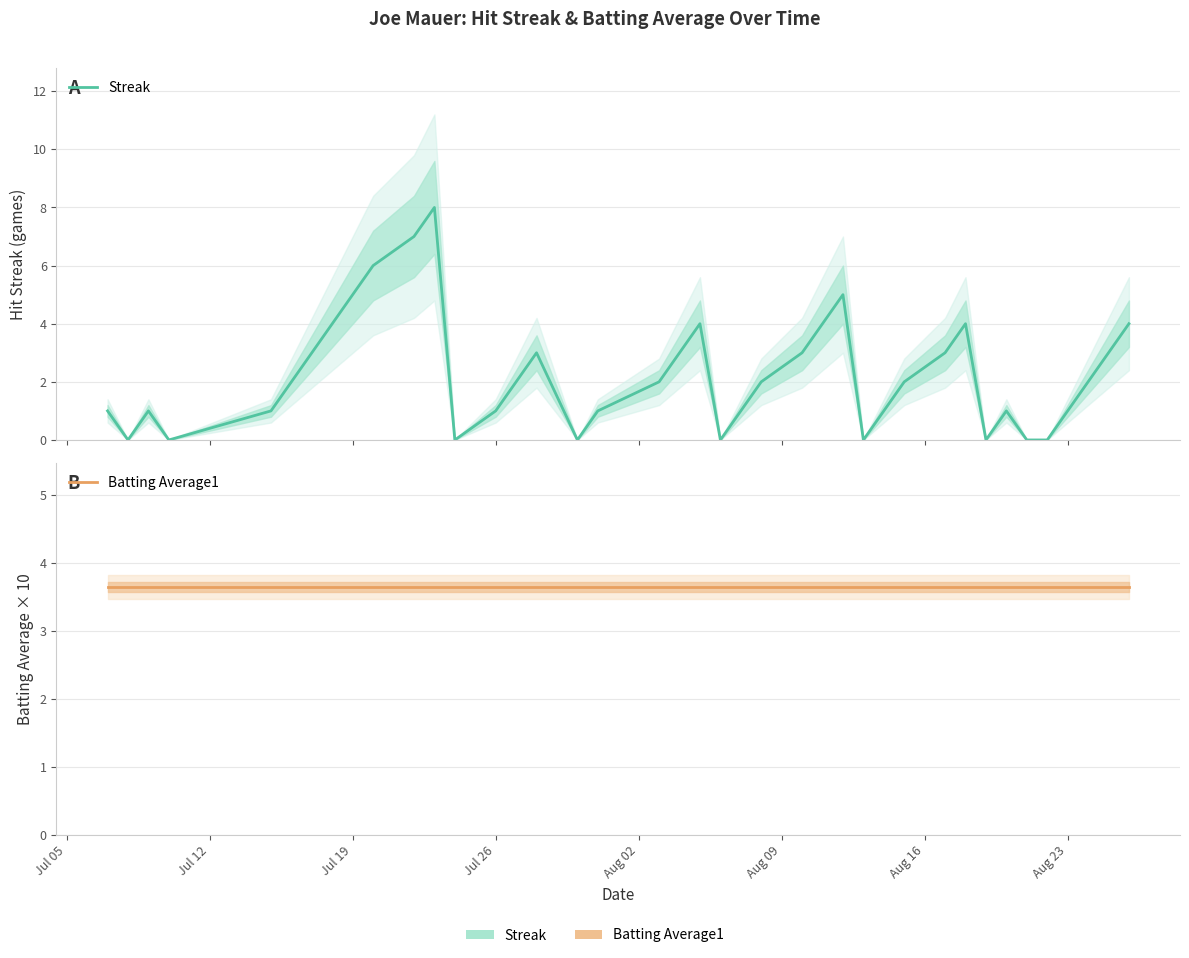

How many distinct data groups are displayed?

2